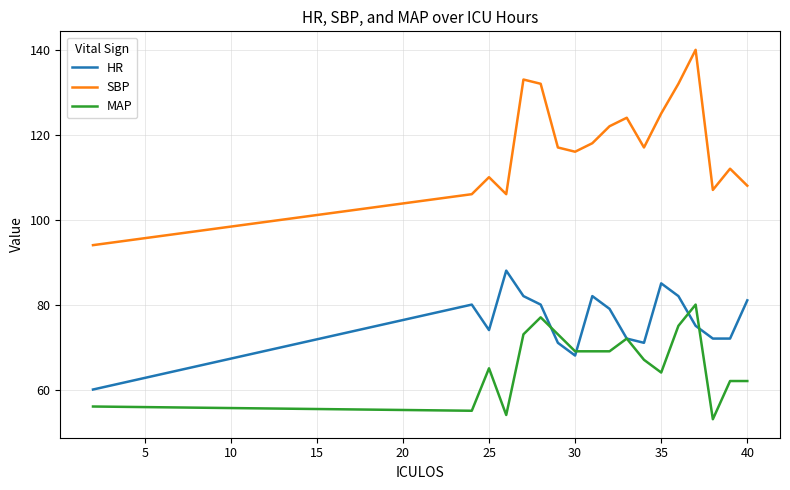

True or false: SBP has more than 0 points higher than both neighbors.

True